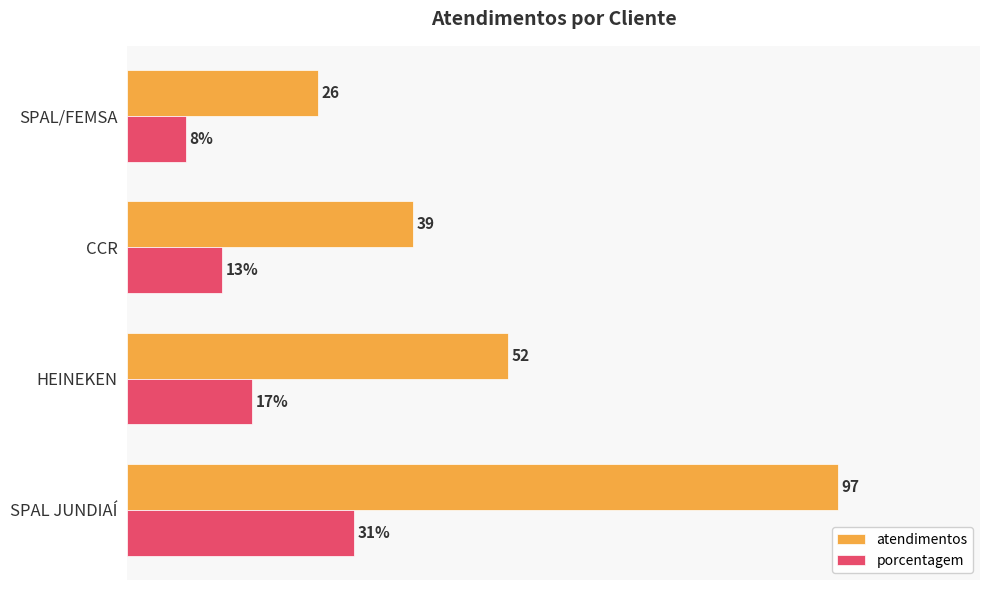

Where is atendimentos nearest to the value 61?

HEINEKEN